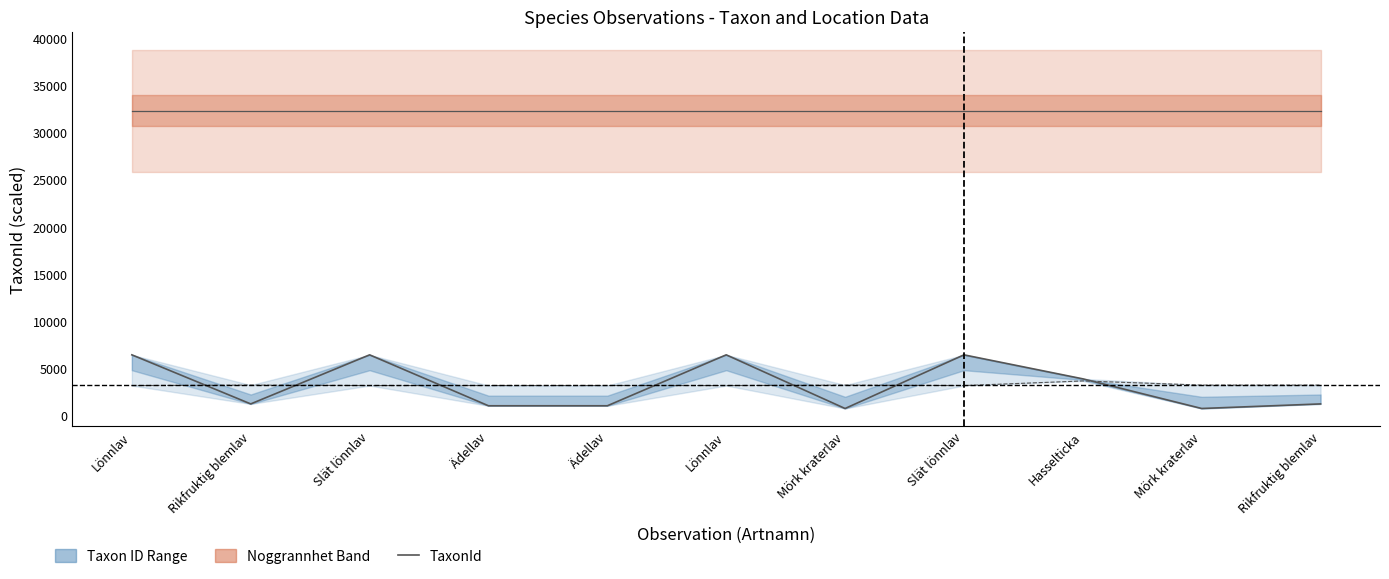

List the labels in order of value, largest first.

Lönnlav, Lönnlav, Slät lönnlav, Slät lönnlav, Hasselticka, Rikfruktig blemlav, Rikfruktig blemlav, Ädellav, Ädellav, Mörk kraterlav, Mörk kraterlav